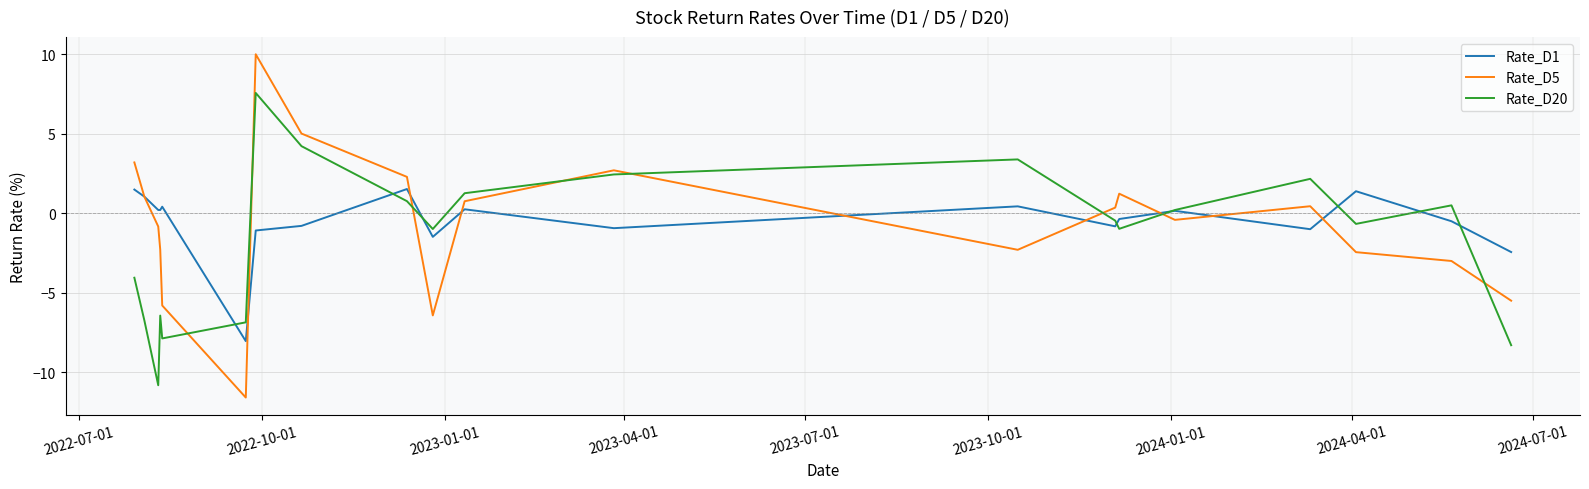

True or false: Rate_D1 and Rate_D5 cross at least once.

True